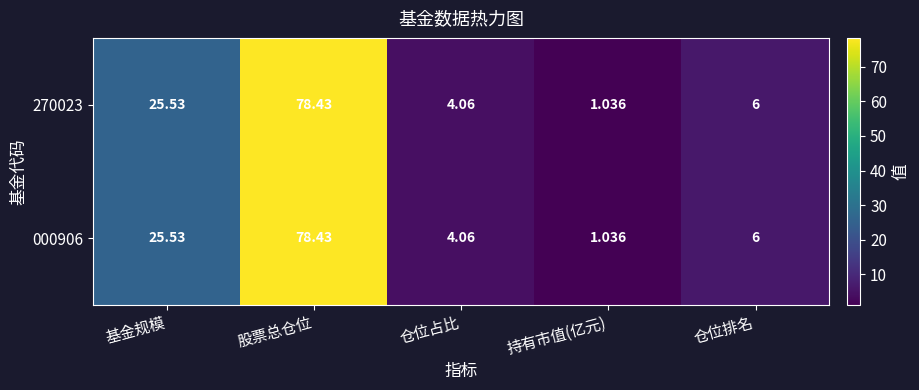

At how many categories does at least one series exceed 36?

1